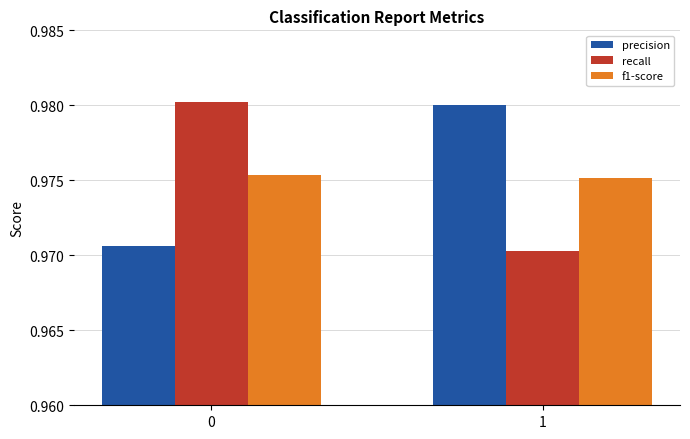

What is the sum of all precision values?

2.0